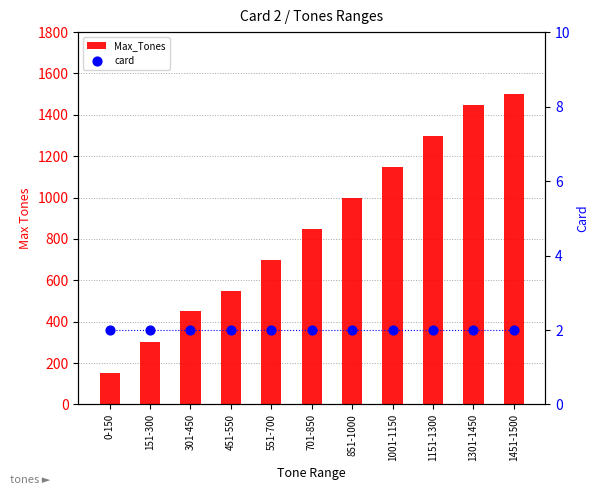

Is the value of card at 301-450 greater than the value of Max_Tones at 0-150?

No